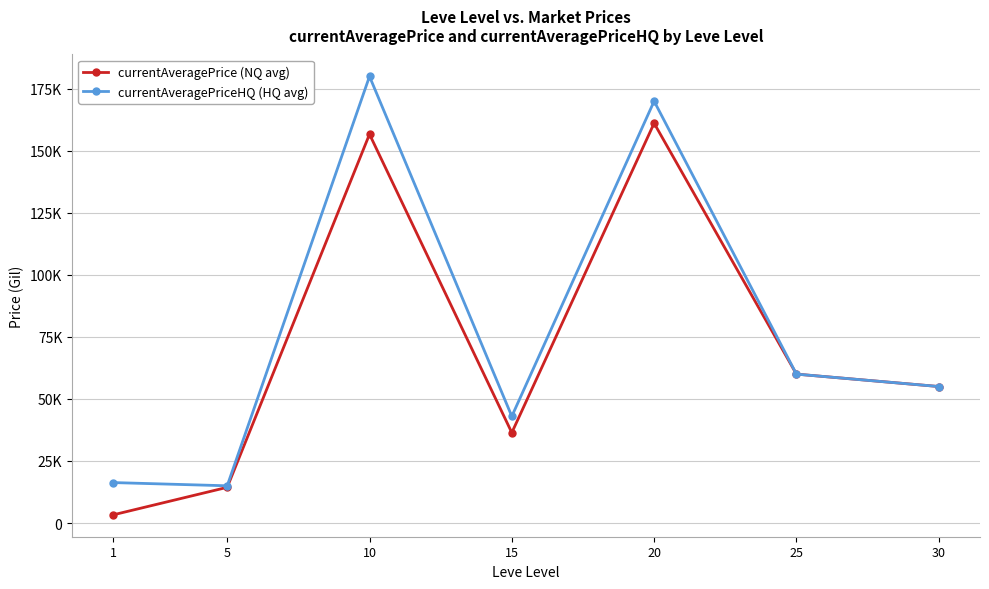

What is the value of the currentAveragePrice (NQ avg) point at the 3rd from the left?

156666.4